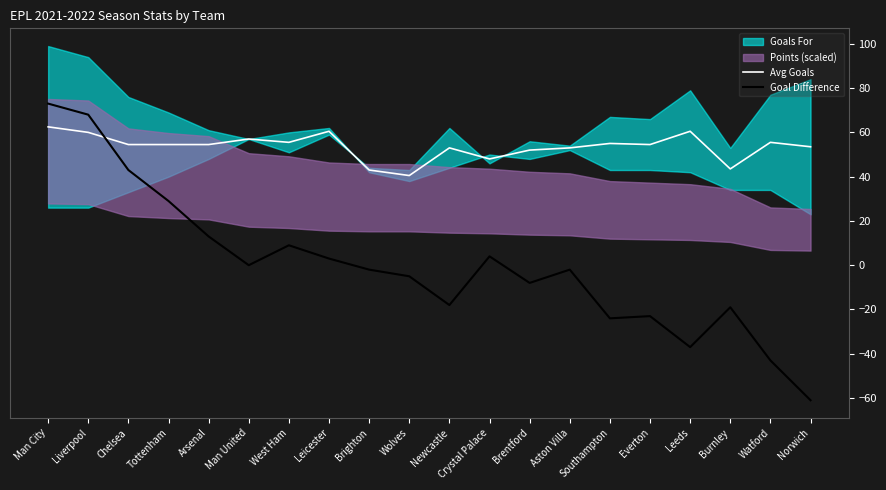

Which series has the largest total across all categories?

Avg Goals